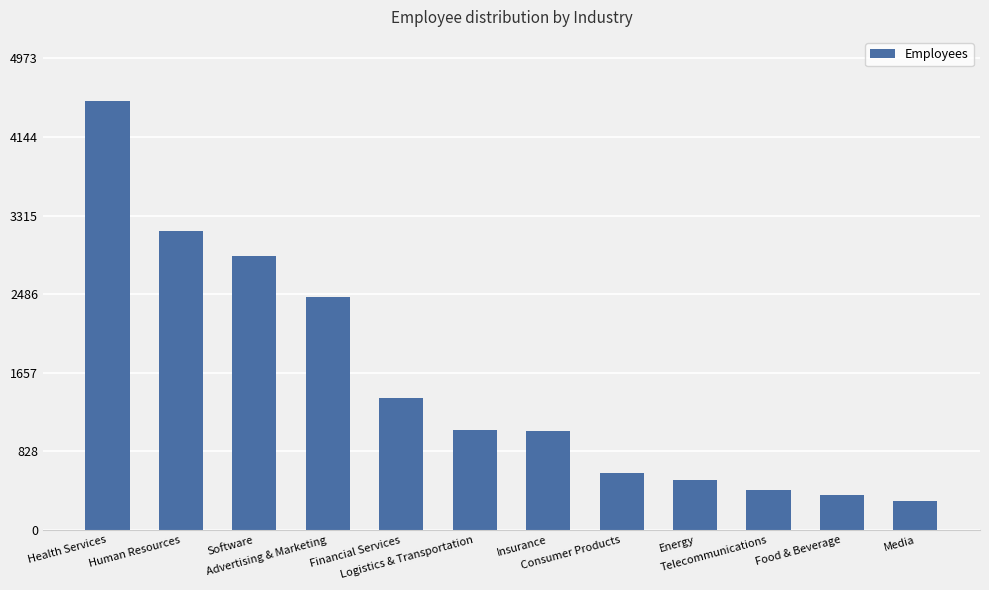

What is the greatest value displayed?

4521